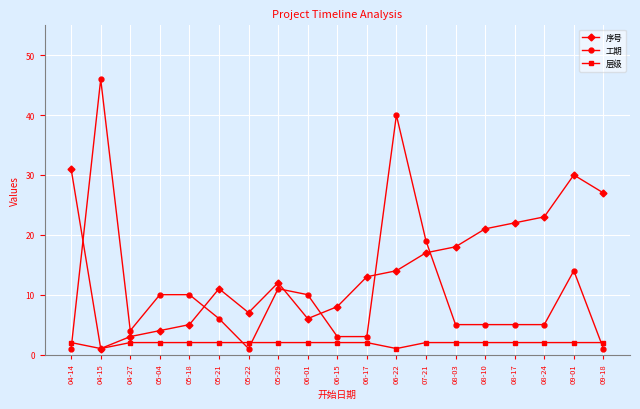

What is the average value of the 层级 series?

2